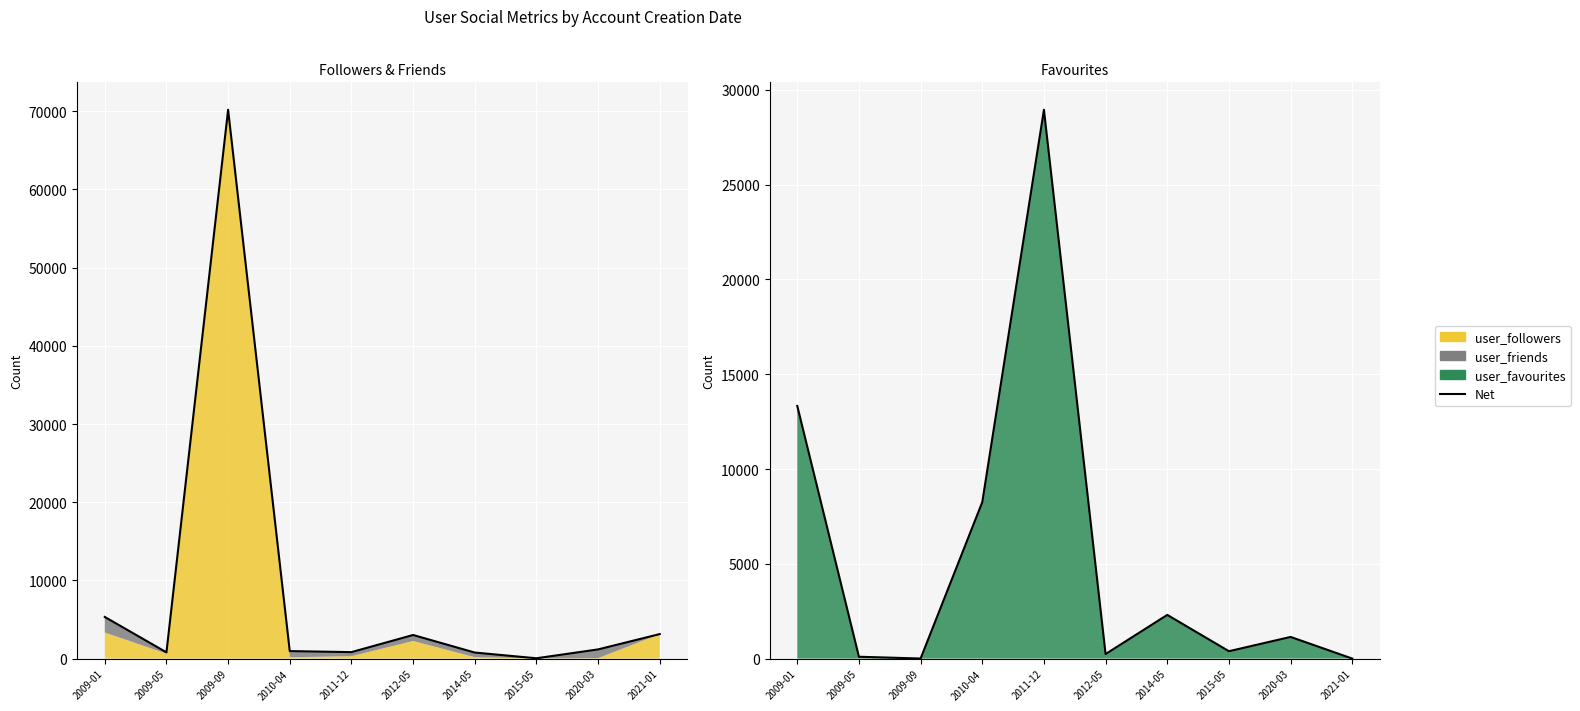

Reading right to left, list all the values displayed in this chart.

0	1142	388	2304	239	28950	8252	3	96	13326